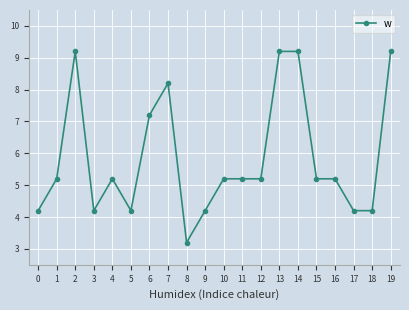

Reading left to right, transcribe all the data shown in this chart.

4.2	5.2	9.2	4.2	5.2	4.2	7.2	8.2	3.2	4.2	5.2	5.2	5.2	9.2	9.2	5.2	5.2	4.2	4.2	9.2